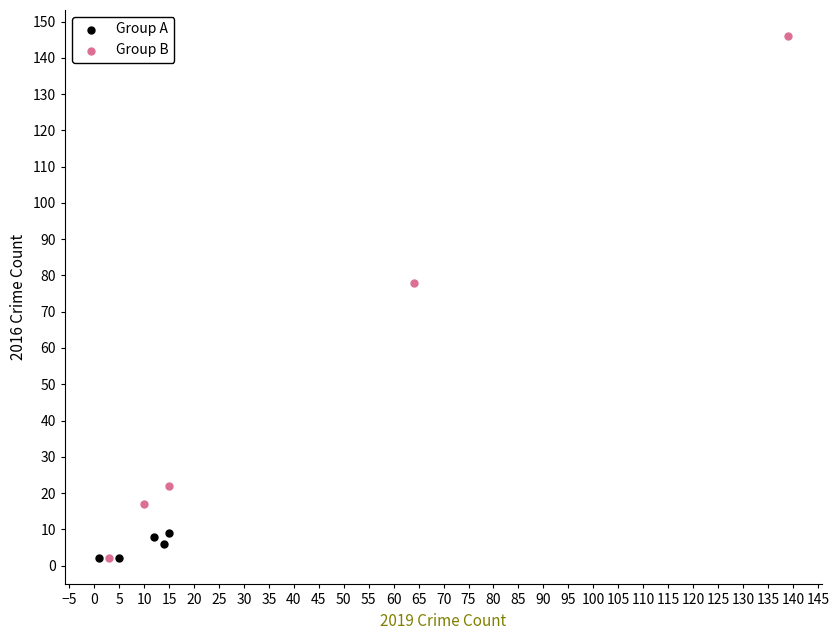

Which series contains the highest Y value?

Group B